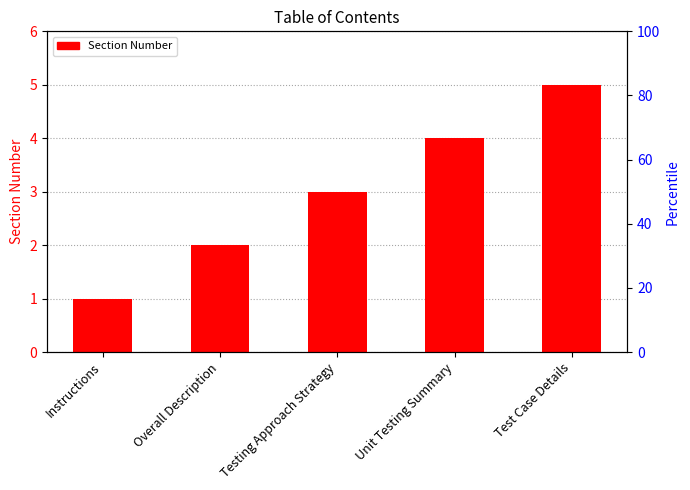

How many values are below 3?

2